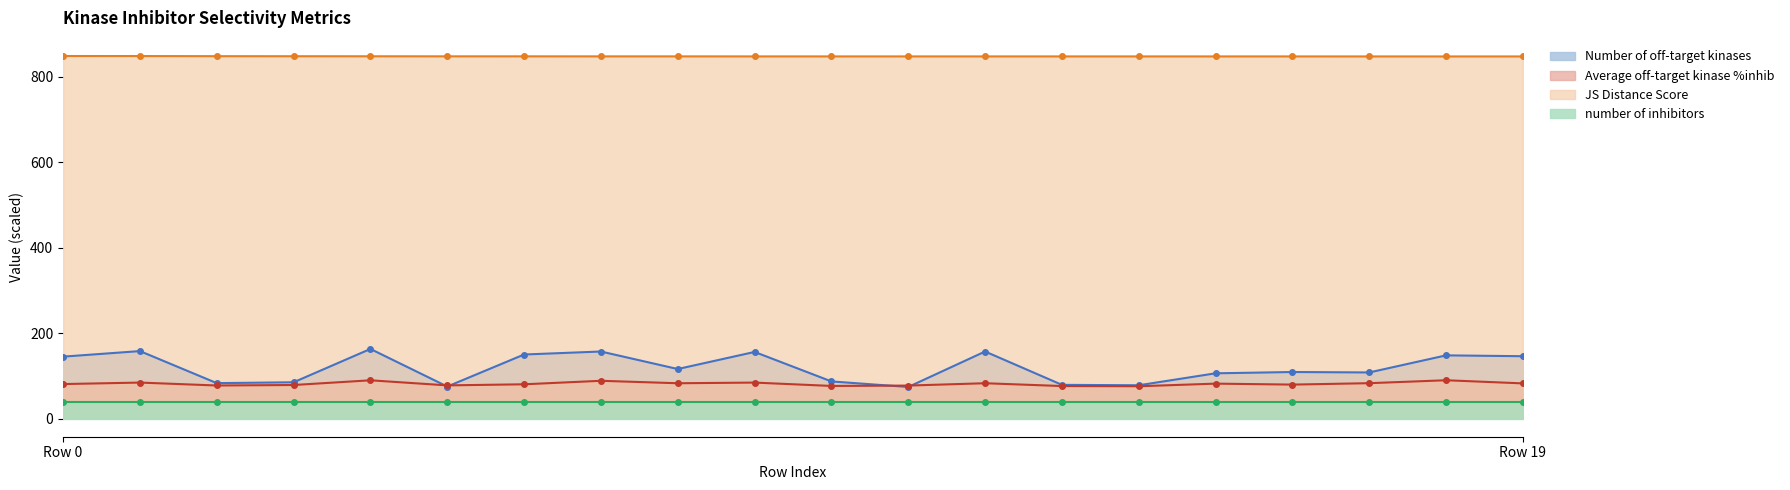

True or false: Number of off-target kinases and JS Distance Score intersect in this chart.

False